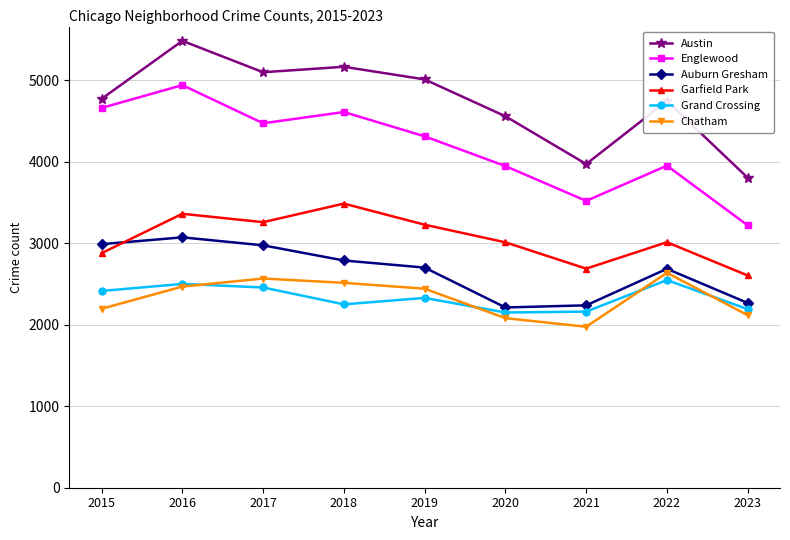

What is the value of the Auburn Gresham point at the 1st from the left?

2987